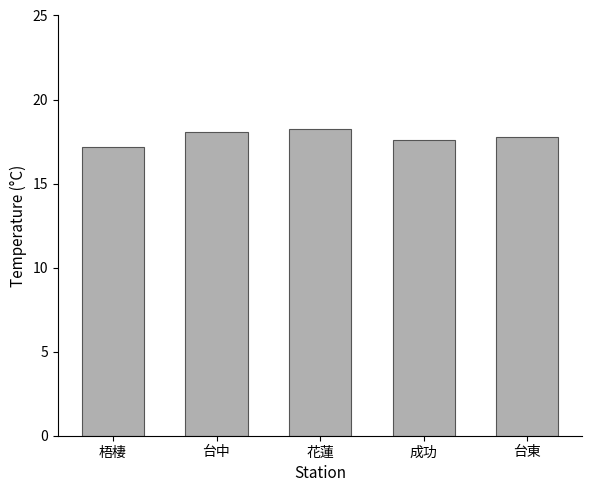

What is the value of the 4th bar from the left?

17.6